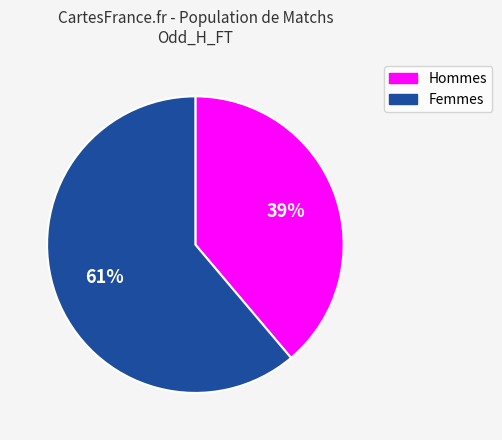

Approximately how many times larger is the value at Hommes compared to Femmes?

0.6